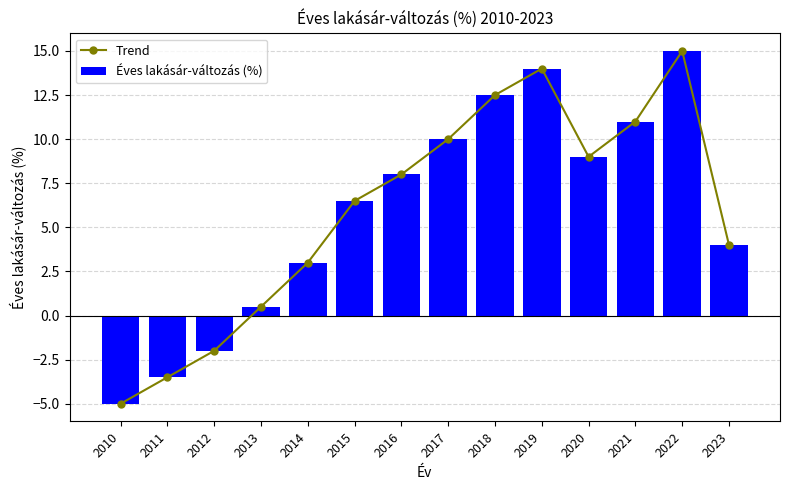

Where is Éves lakásár-változás (%) nearest to the value 5?

2023